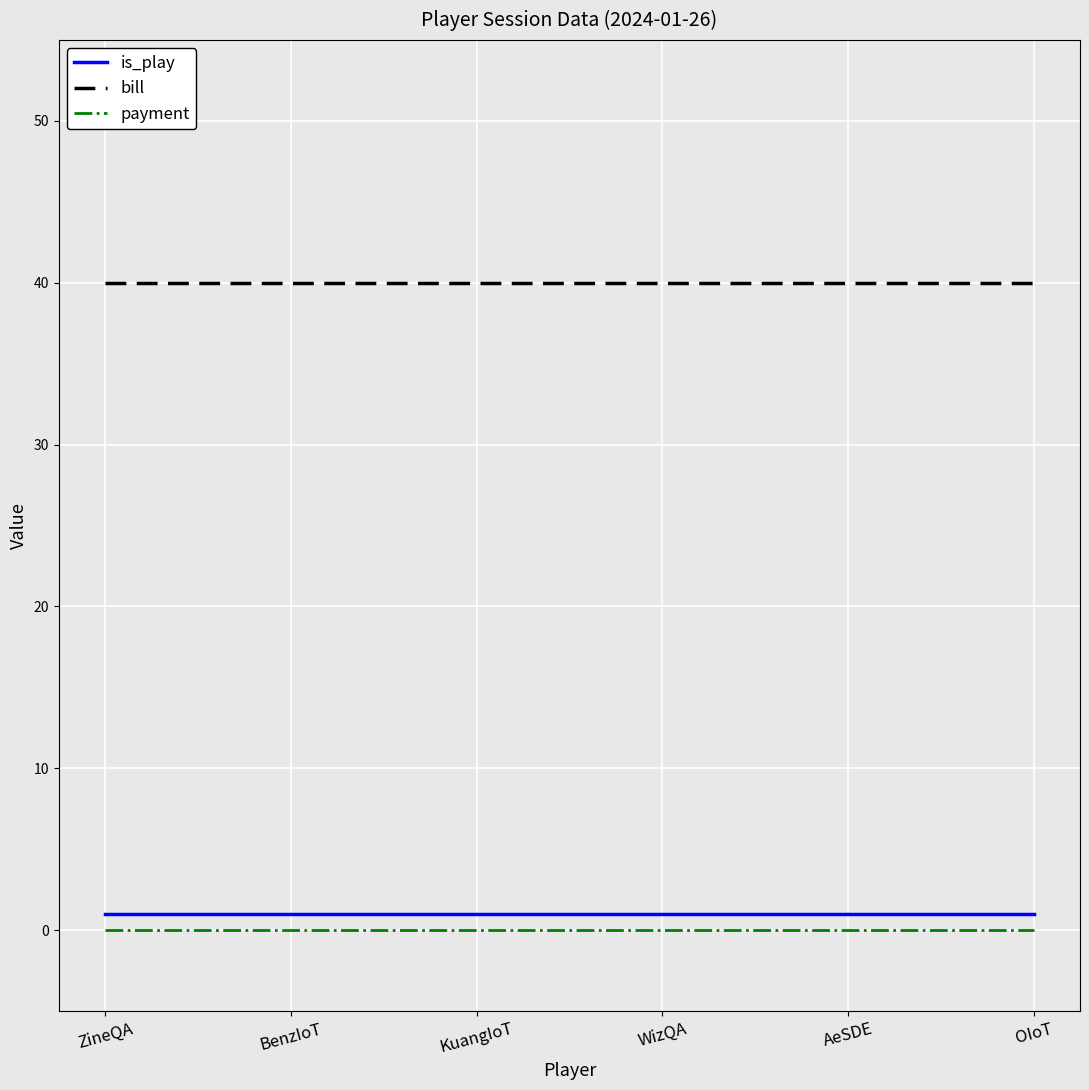

Is it true that bill equals 40 at KuangIoT?

True